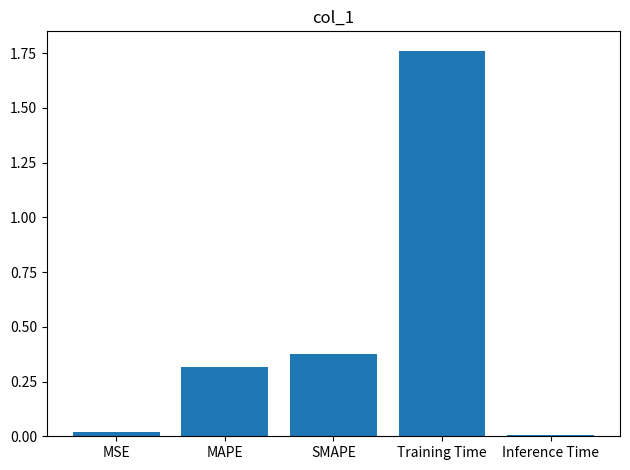

Between Training Time and Inference Time, which is larger?

Training Time